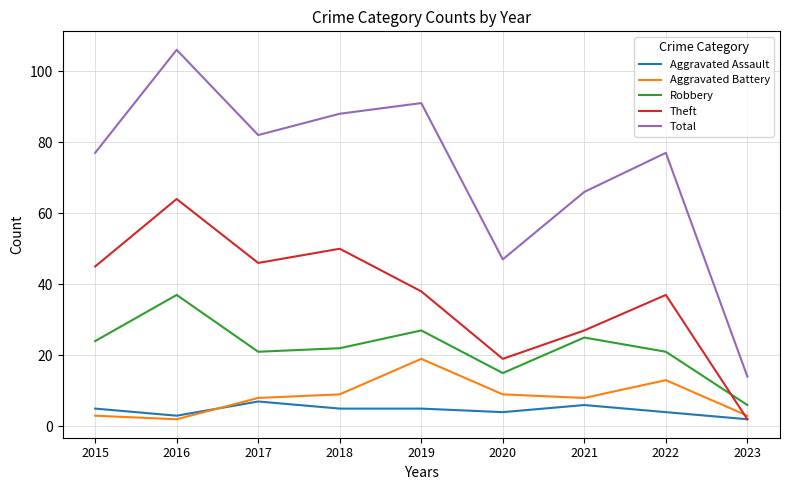

Which series has the largest range (max minus min)?

Total